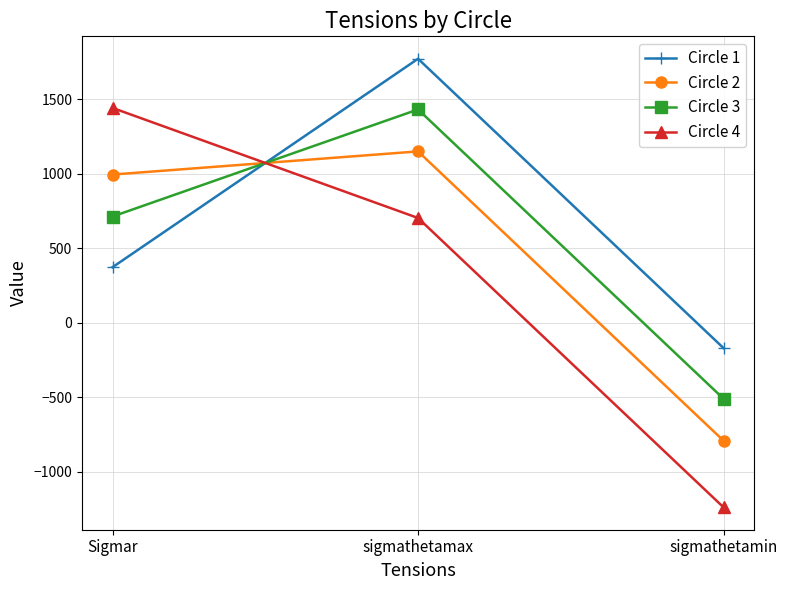

Reading right to left, extract all data points from this chart.

Circle 1: sigmathetamin=-170.7	sigmathetamax=1770.9	Sigmar=372.1
Circle 2: sigmathetamin=-792.4	sigmathetamax=1149.2	Sigmar=993.8
Circle 3: sigmathetamin=-510.8	sigmathetamax=1430.8	Sigmar=712.2
Circle 4: sigmathetamin=-1239.4	sigmathetamax=702.2	Sigmar=1440.8